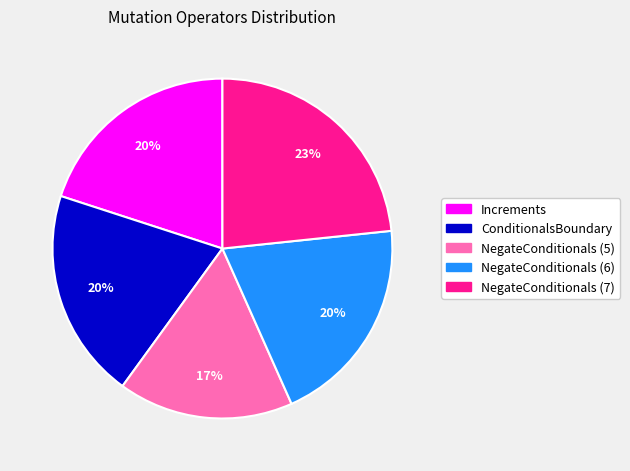

The Increments slice represents 6% of the pie. True or false?

False